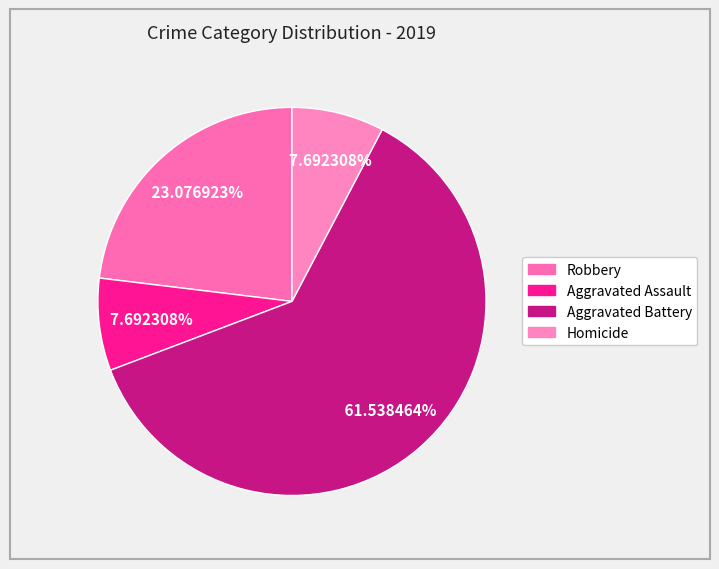

Does any single category account for the majority?

Yes